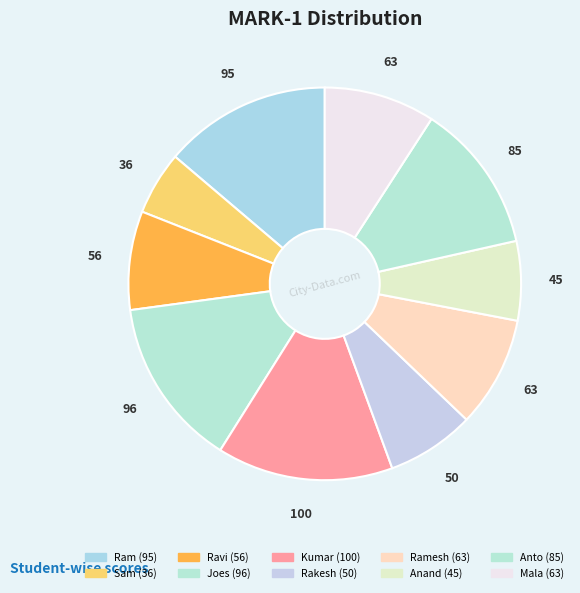

Count the number of slices in the pie.

10